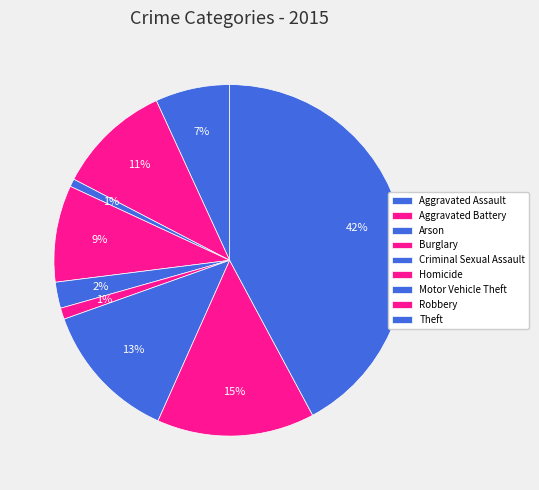

Which category has the biggest portion of the pie?

Theft